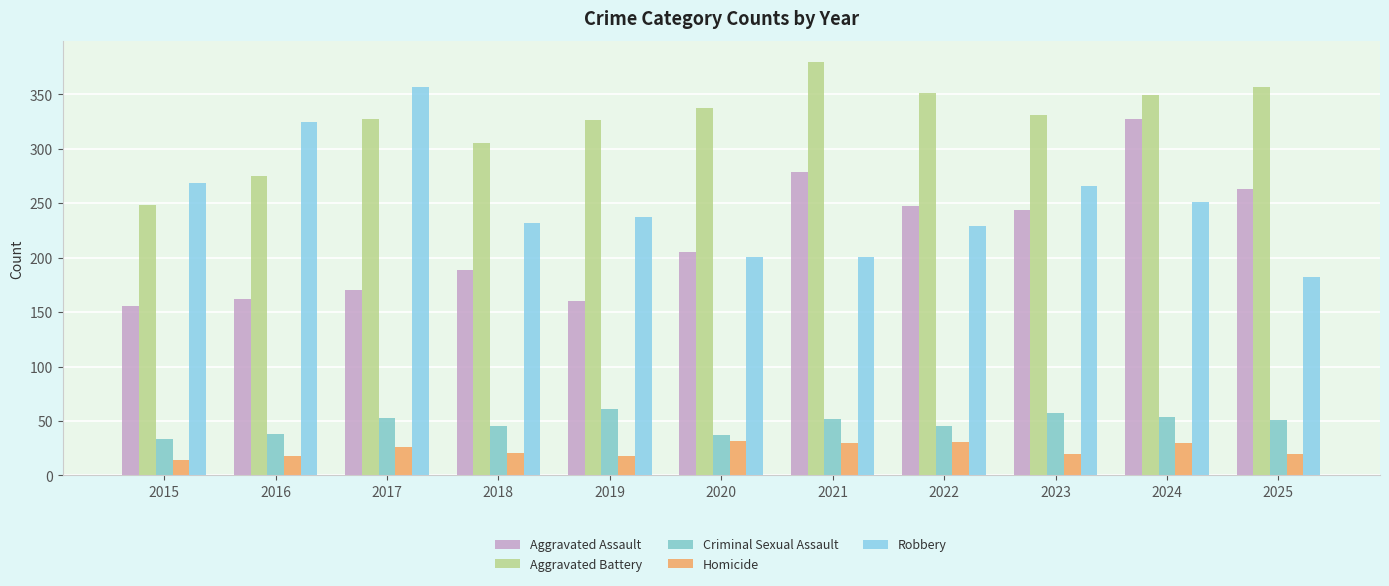

Reading left to right, list all the values displayed in this chart.

Aggravated Assault: 156	162	170	189	160	205	279	247	244	327	263
Aggravated Battery: 248	275	327	305	326	337	380	351	331	349	357
Criminal Sexual Assault: 33	38	53	45	61	37	52	45	57	54	51
Homicide: 14	18	26	21	18	32	30	31	20	30	20
Robbery: 269	325	357	232	237	201	201	229	266	251	182